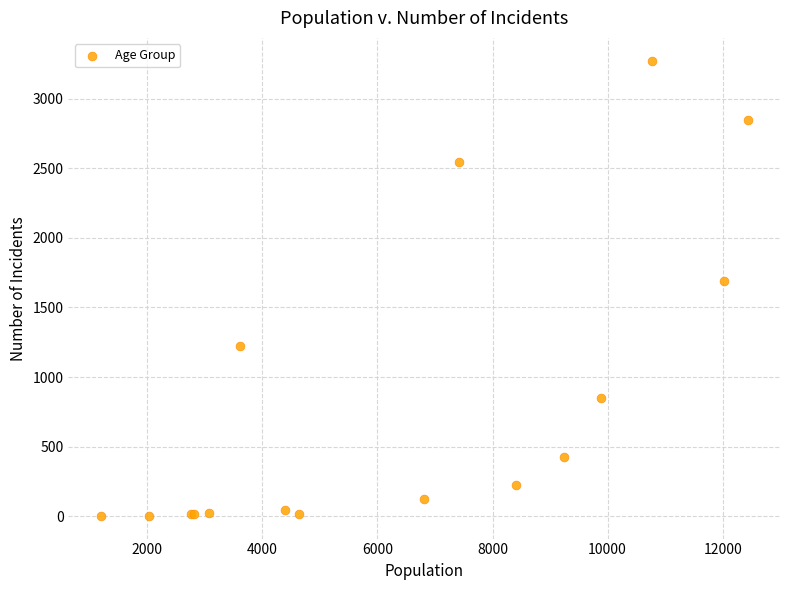

What Y value in the scatter plot is closest to 1638?

1690